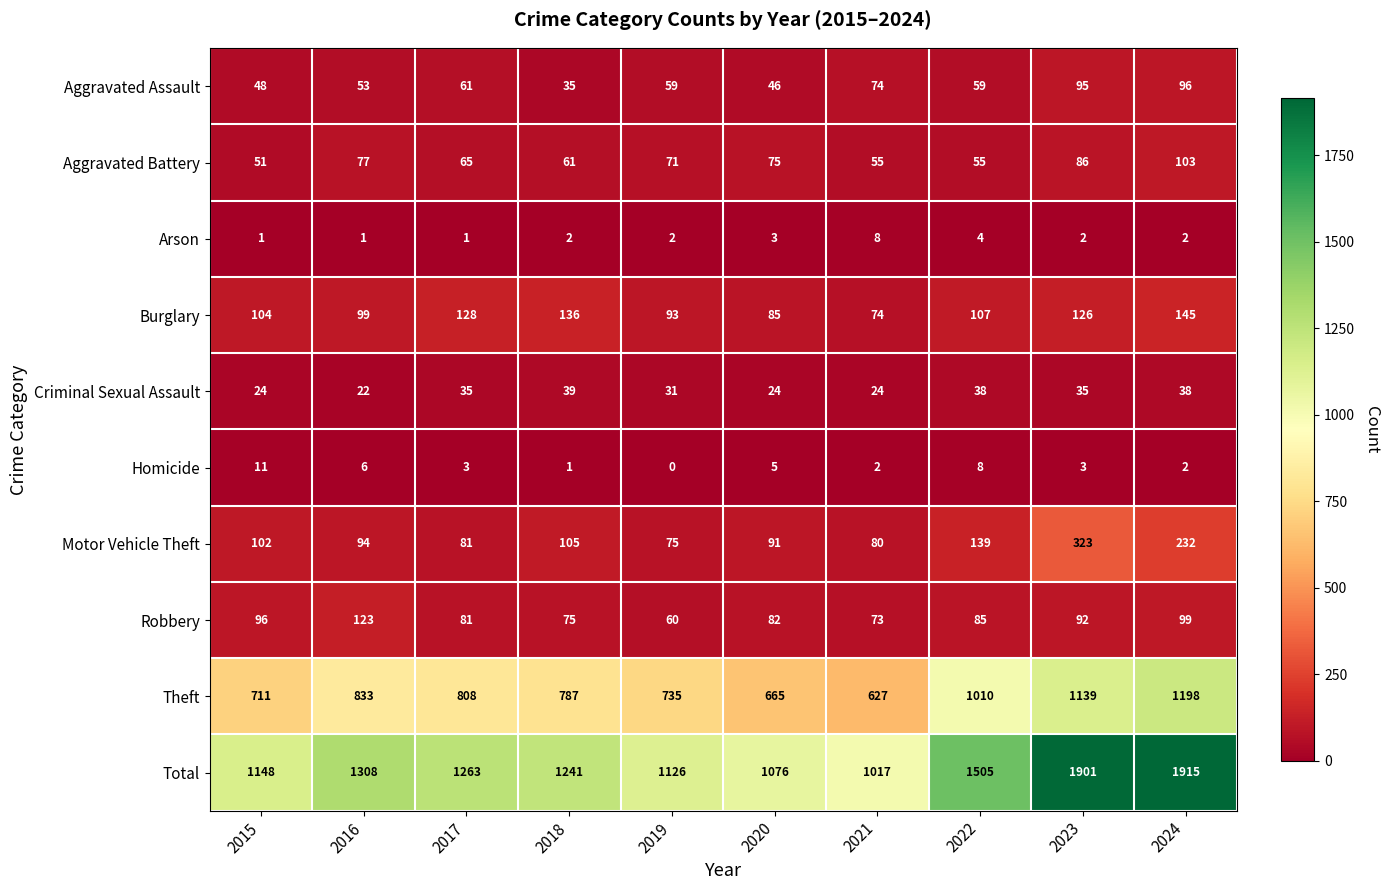

What is the maximum value for Motor Vehicle Theft?

323